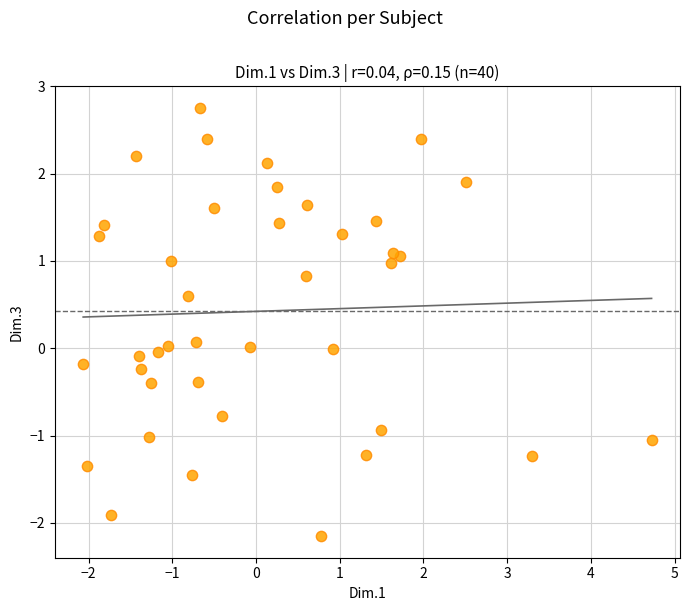

What is the range of X values (max minus min)?

6.8